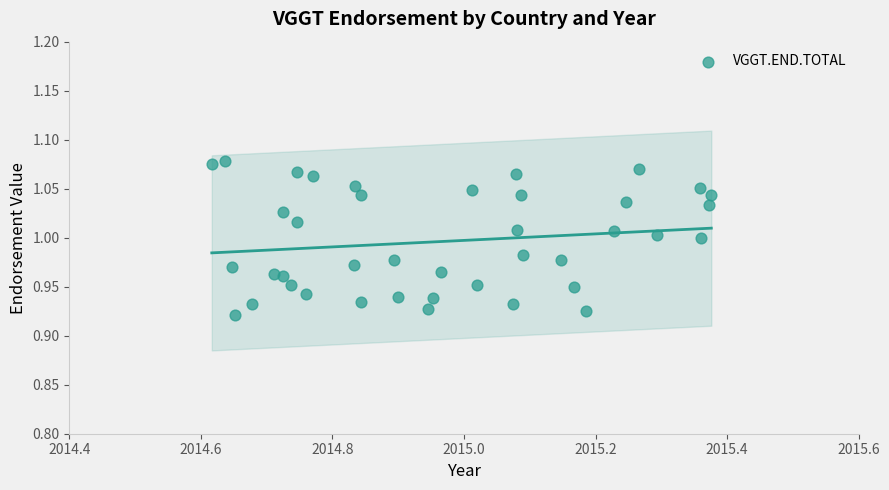

What is the range of X values (max minus min)?

0.8